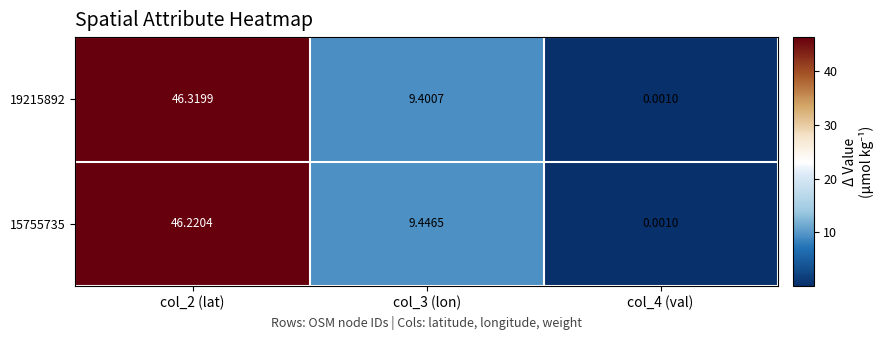

Is the value of 19215892 at col_2 (lat) greater than the value of 15755735 at col_2 (lat)?

Yes